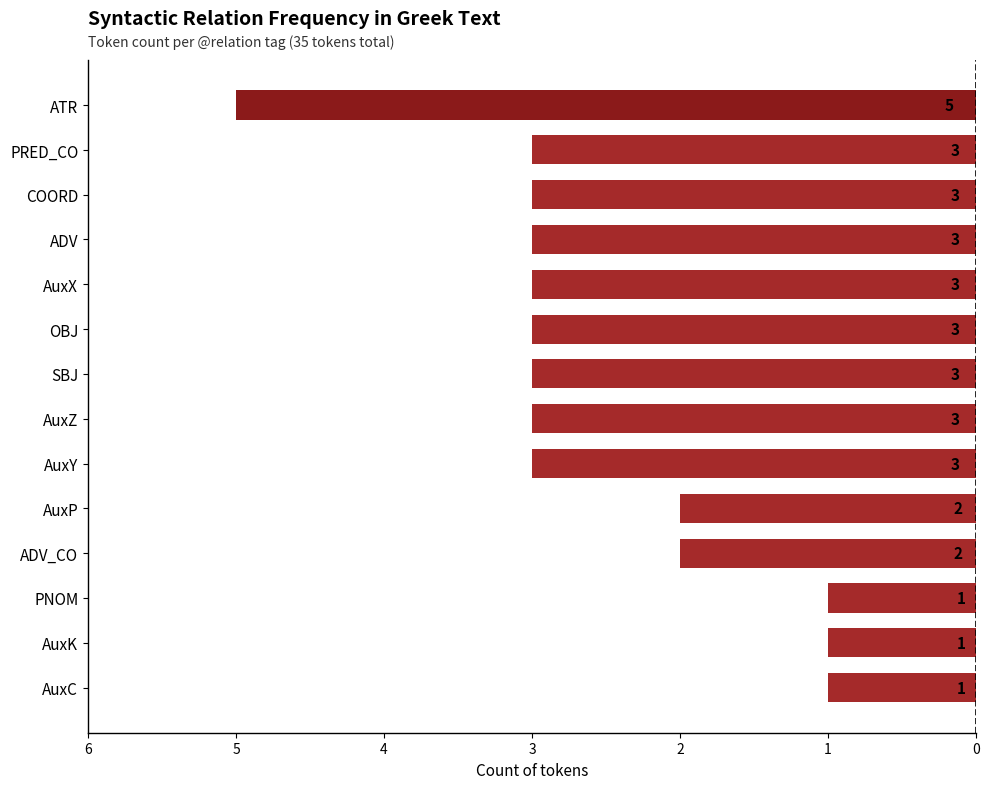

Does the chart contain any negative values?

Yes